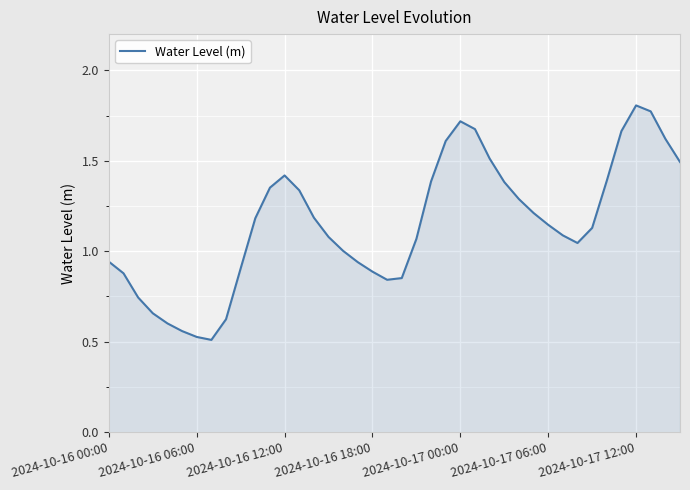

What is the minimum value shown in the chart?

0.5